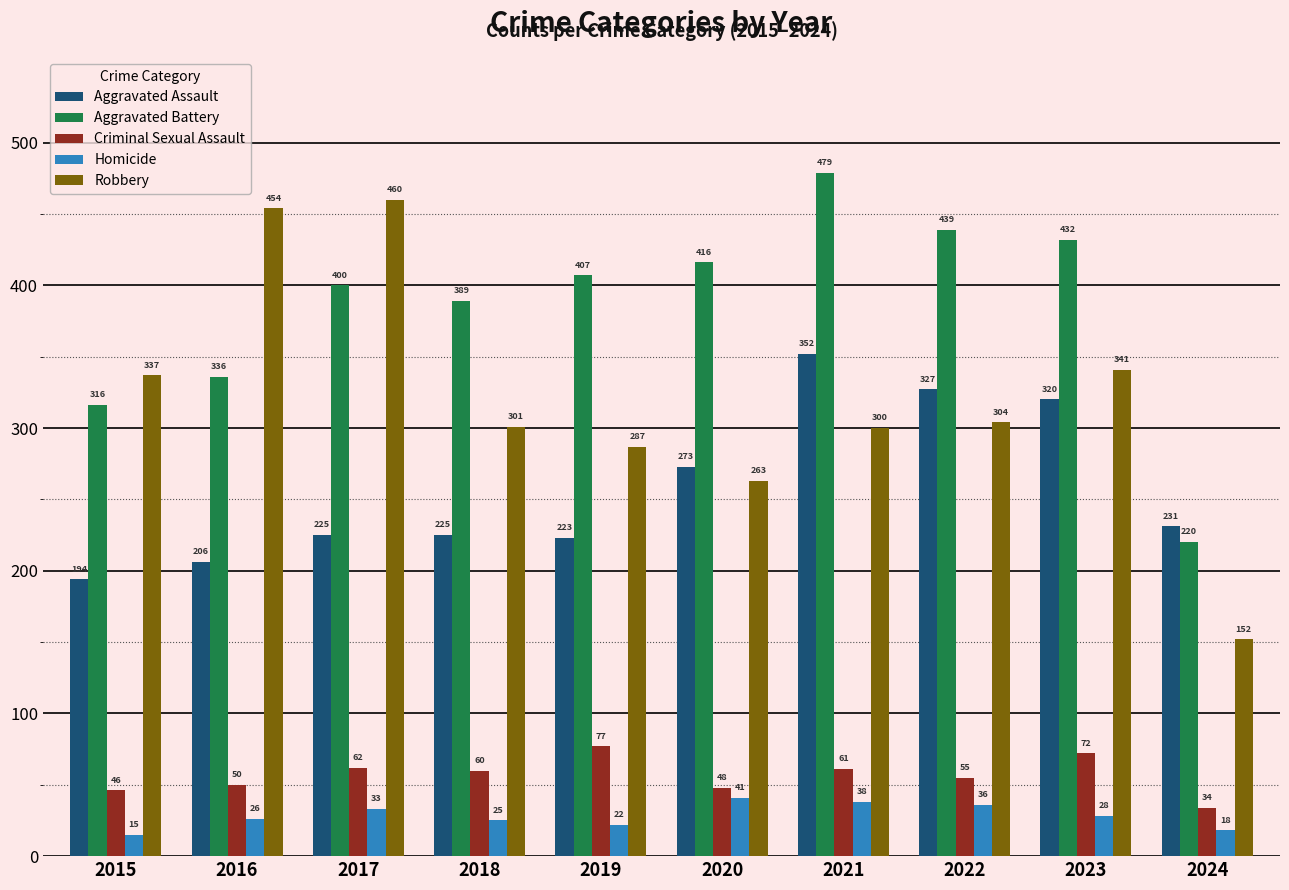

Reading left to right, what are all the values shown in this chart?

Aggravated Assault: 194	206	225	225	223	273	352	327	320	231
Aggravated Battery: 316	336	400	389	407	416	479	439	432	220
Criminal Sexual Assault: 46	50	62	60	77	48	61	55	72	34
Homicide: 15	26	33	25	22	41	38	36	28	18
Robbery: 337	454	460	301	287	263	300	304	341	152